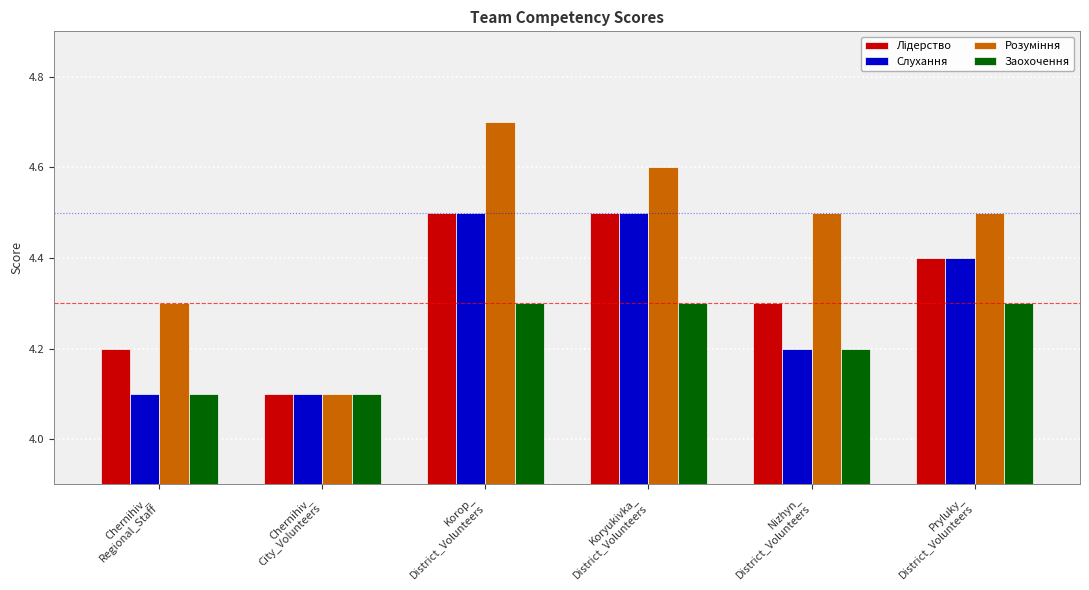

What is the value of the Слухання bar at the 6th from the left?

4.4